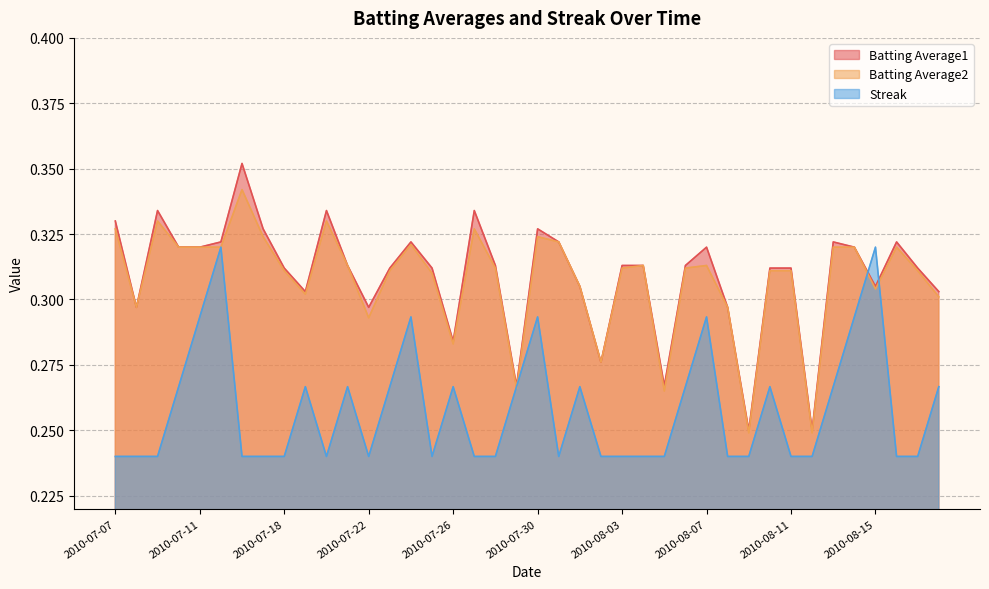

How many intersections are there between Batting Average2 and Streak?

4